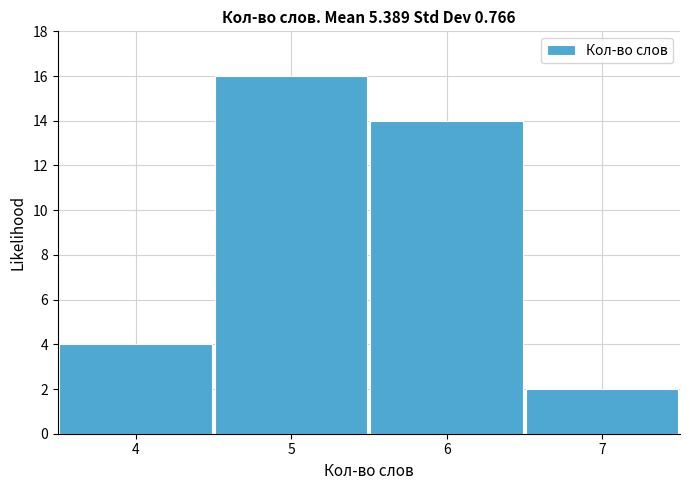

Which range on the x-axis has the tallest bar?

4.5 to 5.5